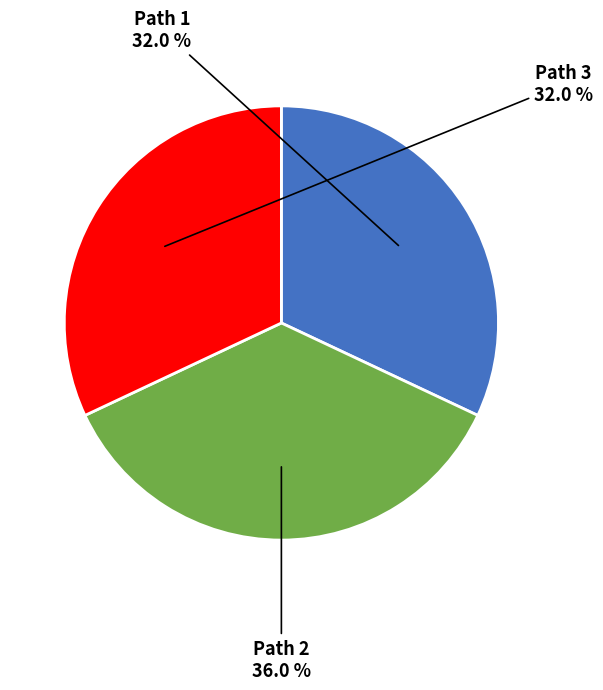

Does any single category account for the majority?

No